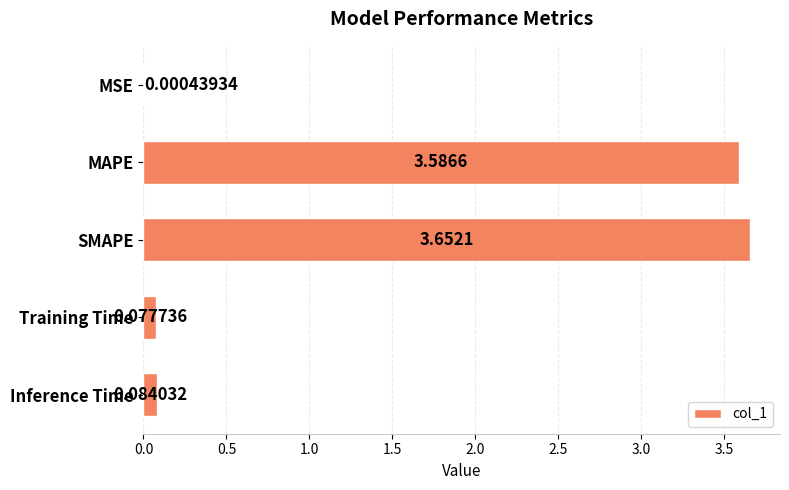

What is the change in value from MSE to MAPE?

+3.6